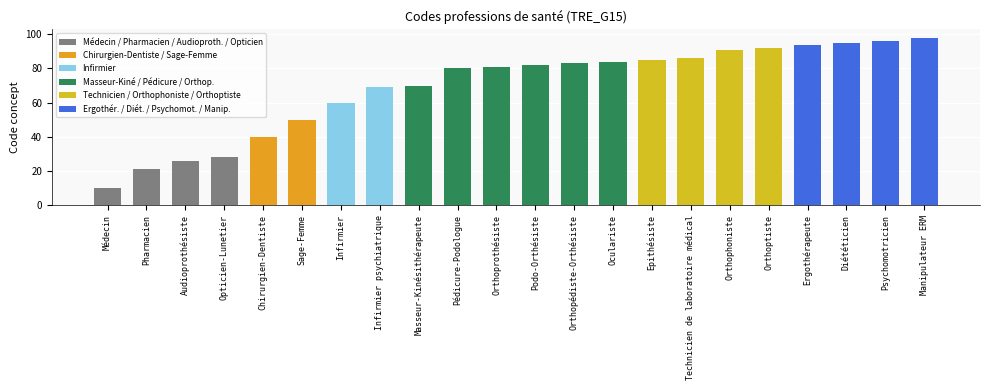

At which category does the chart reach its minimum across all series?

Médecin